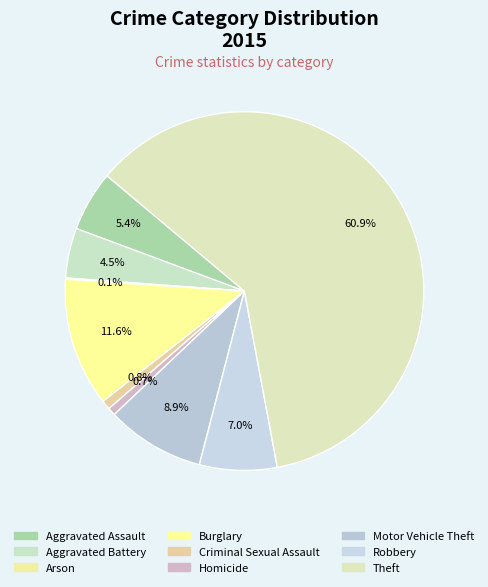

Rank the categories by value from lowest to highest.

Arson, Homicide, Criminal Sexual Assault, Aggravated Battery, Aggravated Assault, Robbery, Motor Vehicle Theft, Burglary, Theft